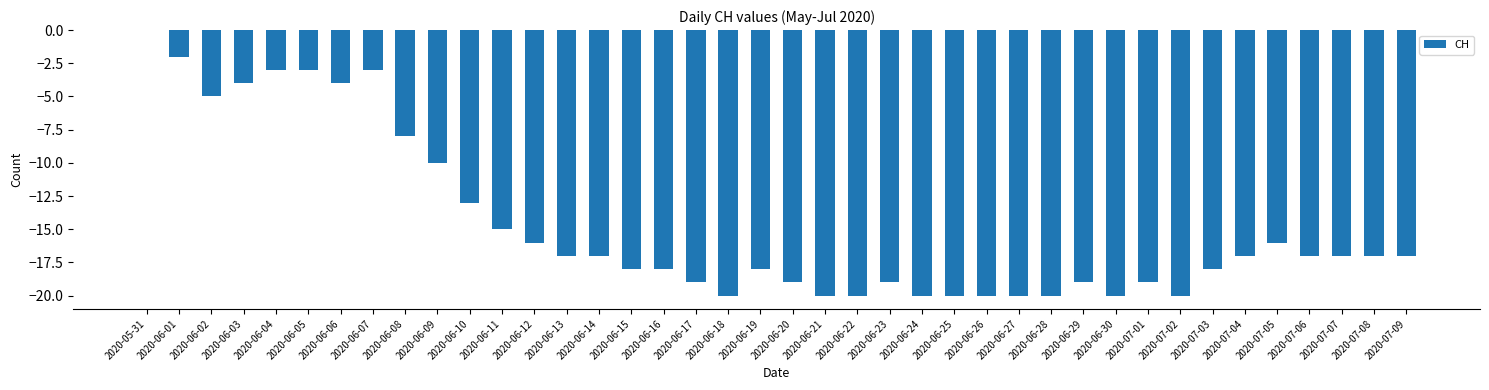

What is the change in value from 2020-06-13 to 2020-06-24?

-3